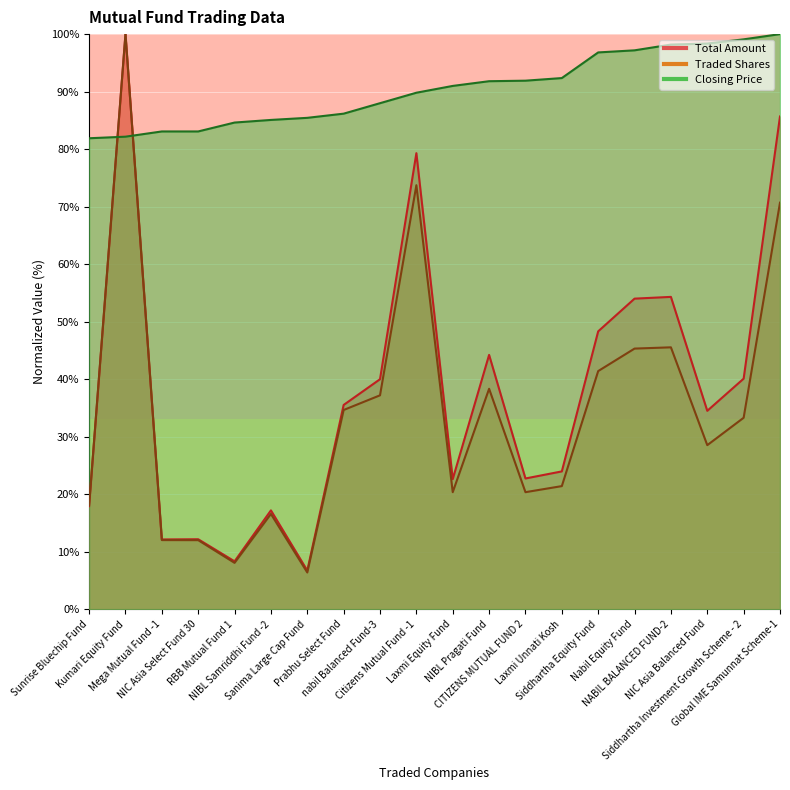

The Closing Price series shows 148.4 at Global IME Samunnat Scheme-1. True or false?

False